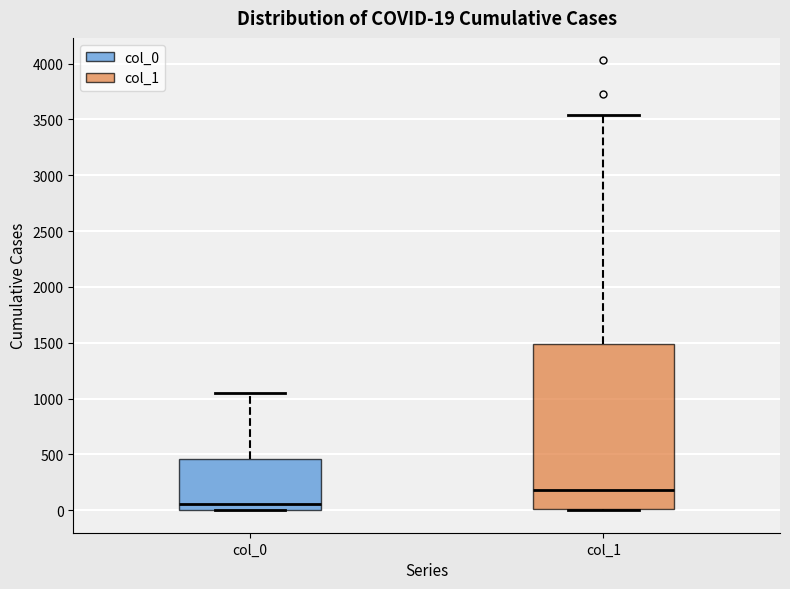

Which box is the tallest, from its lower edge to its upper edge?

col_1